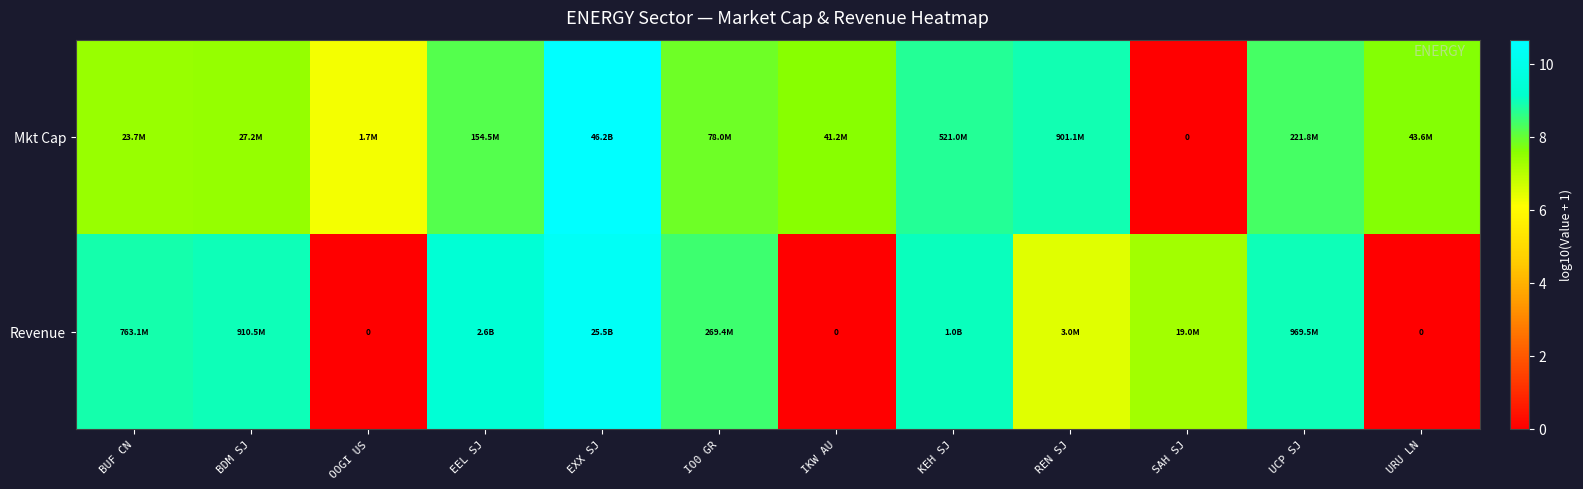

What is the difference between the maximum and second lowest values in the Revenue series?

10.4